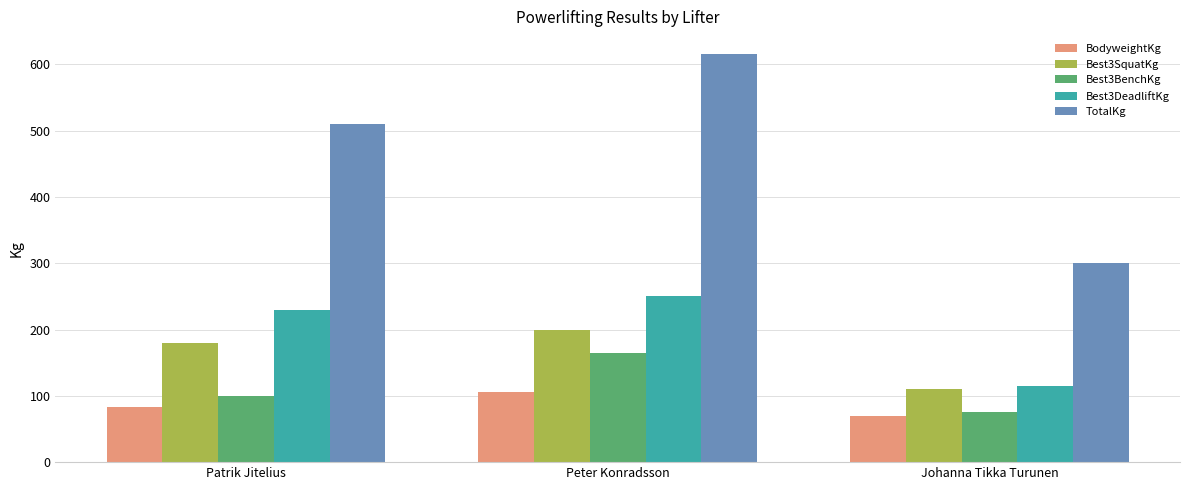

At Peter Konradsson, list the series in order from largest to smallest.

TotalKg, Best3DeadliftKg, Best3SquatKg, Best3BenchKg, BodyweightKg